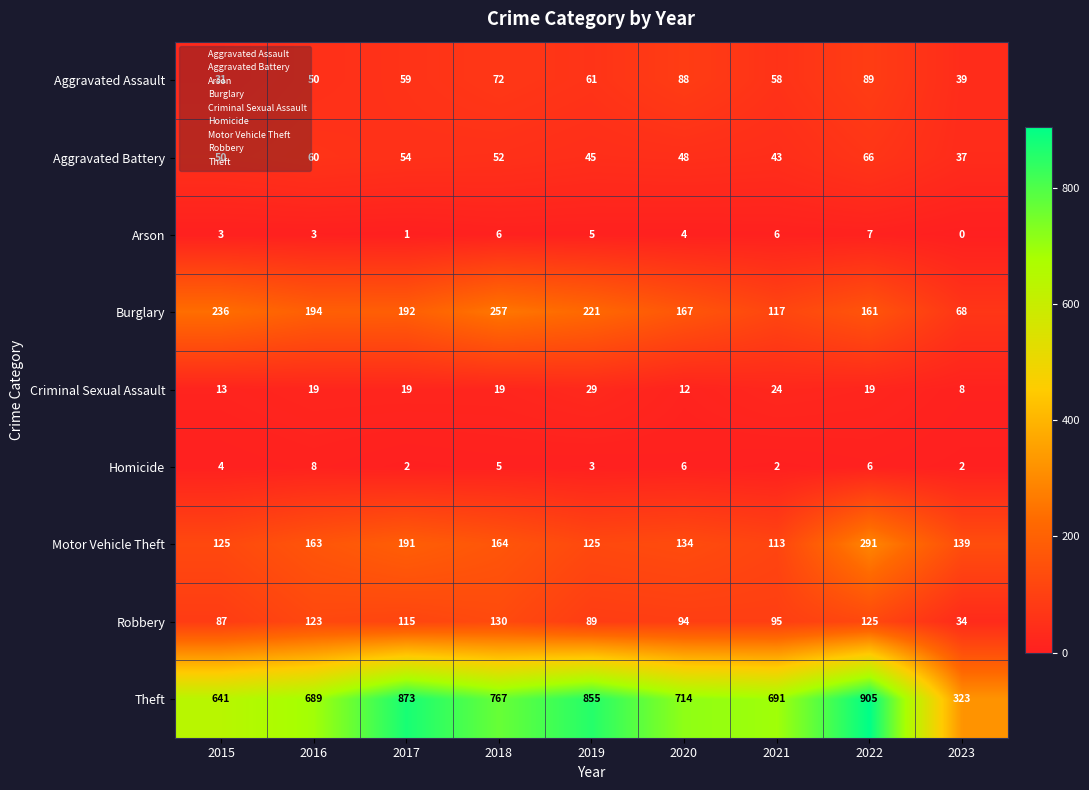

The Theft series shows 331 at 2021. True or false?

False